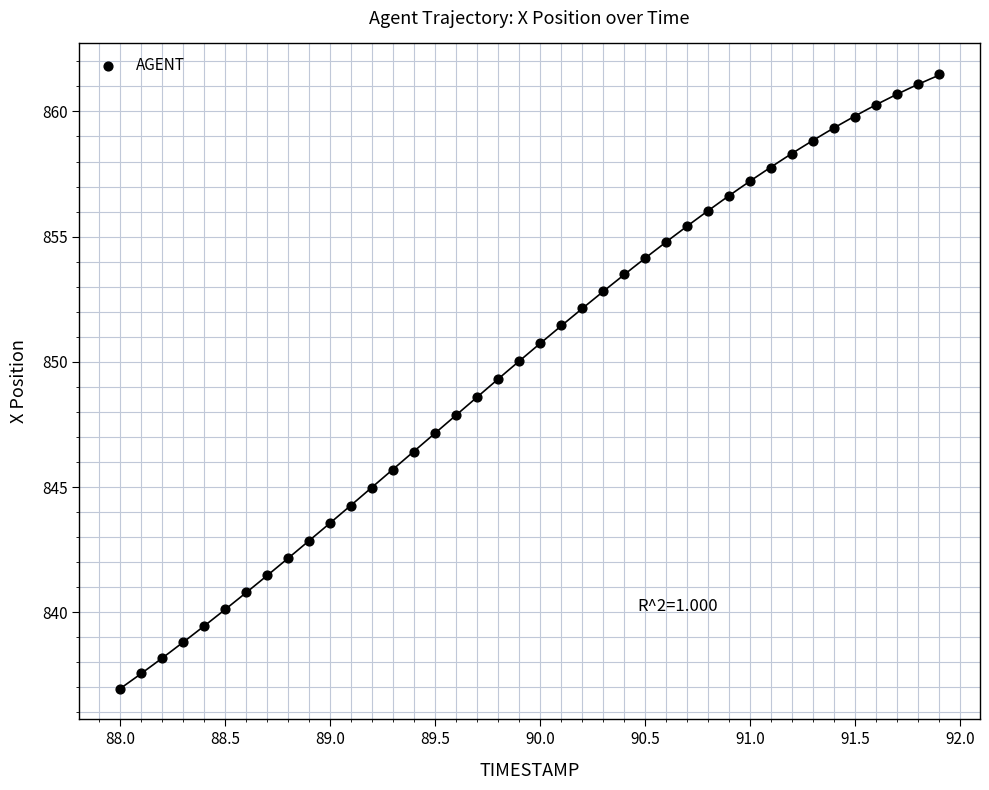

What is the range of Y values (max minus min)?

24.5